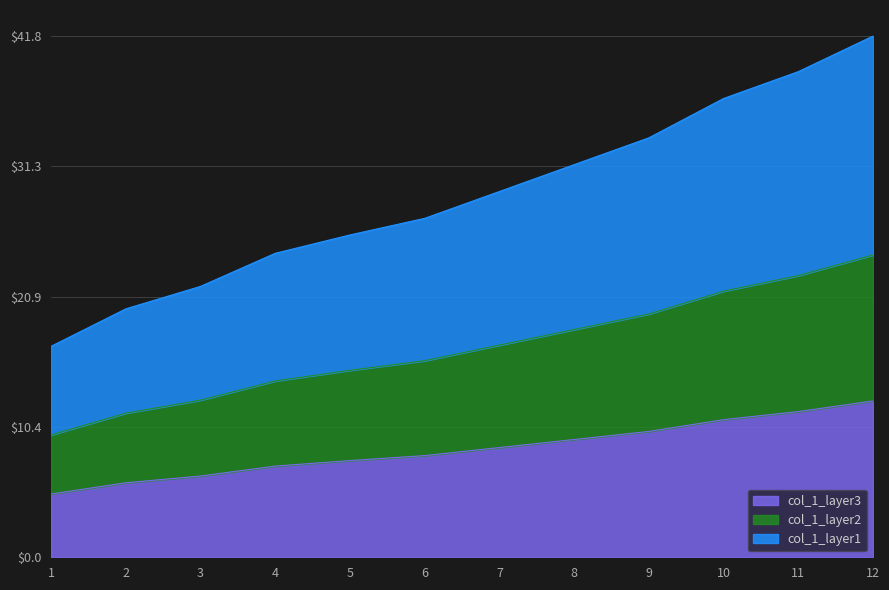

At which category is the sum across all series the highest?

12